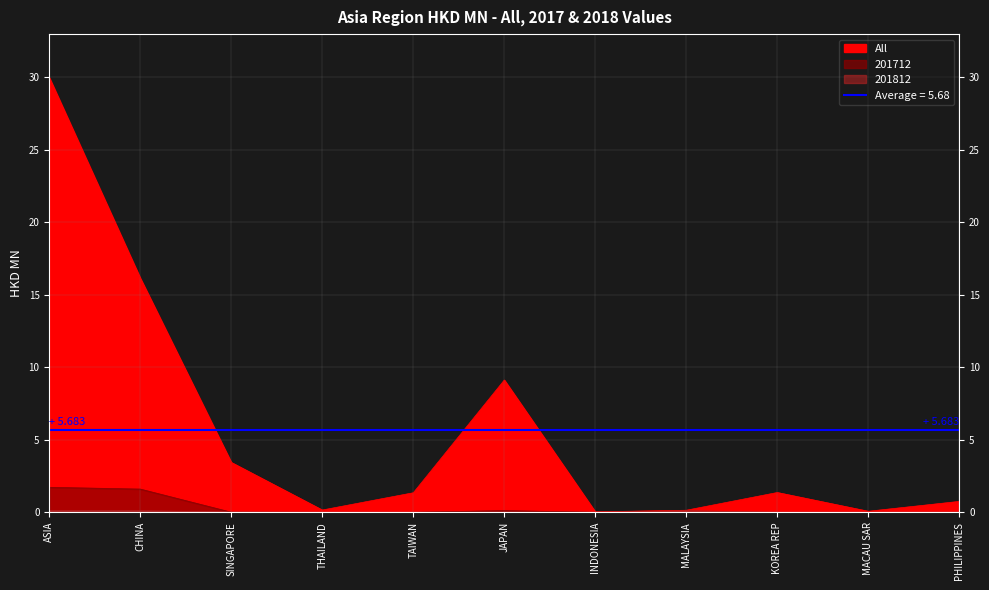

Which category has the lowest value in the 201712 series?

THAILAND